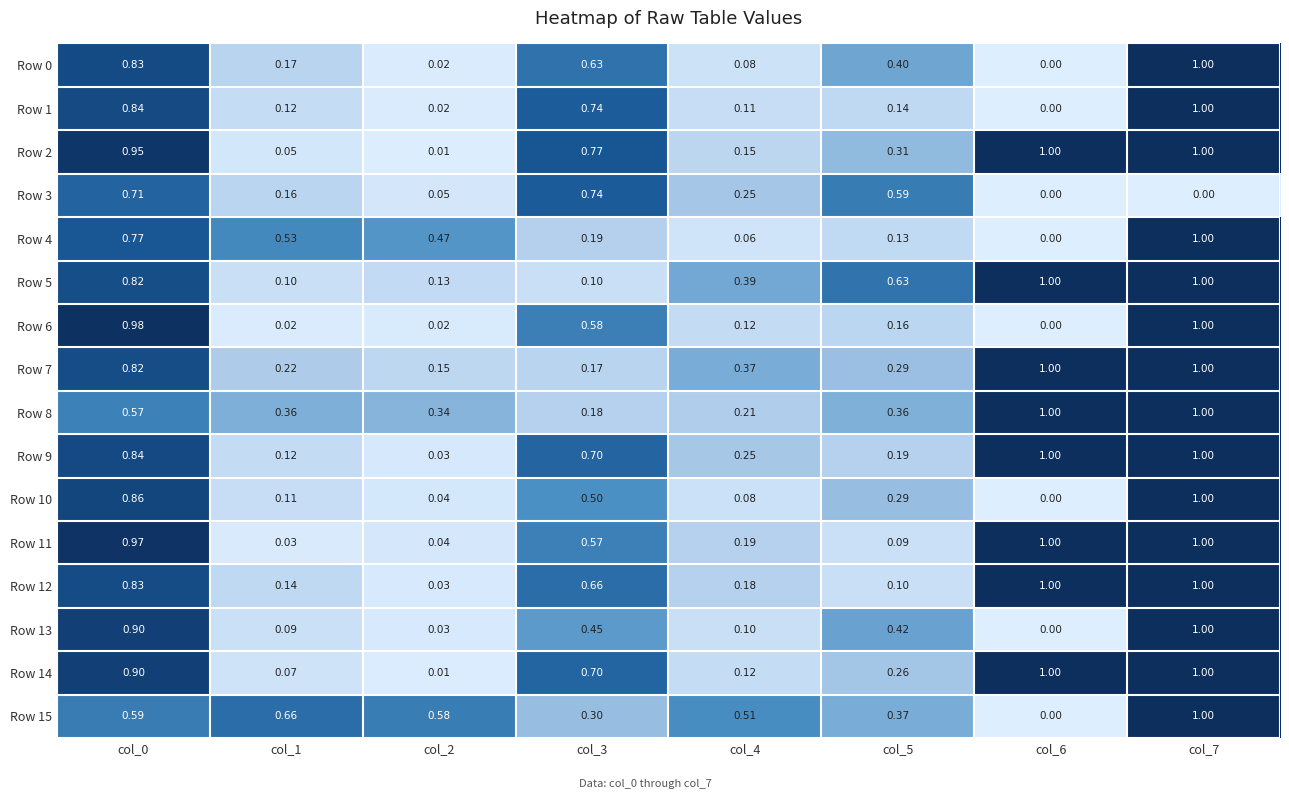

Is the value of Row 6 at col_3 greater than the value of Row 13 at col_0?

No